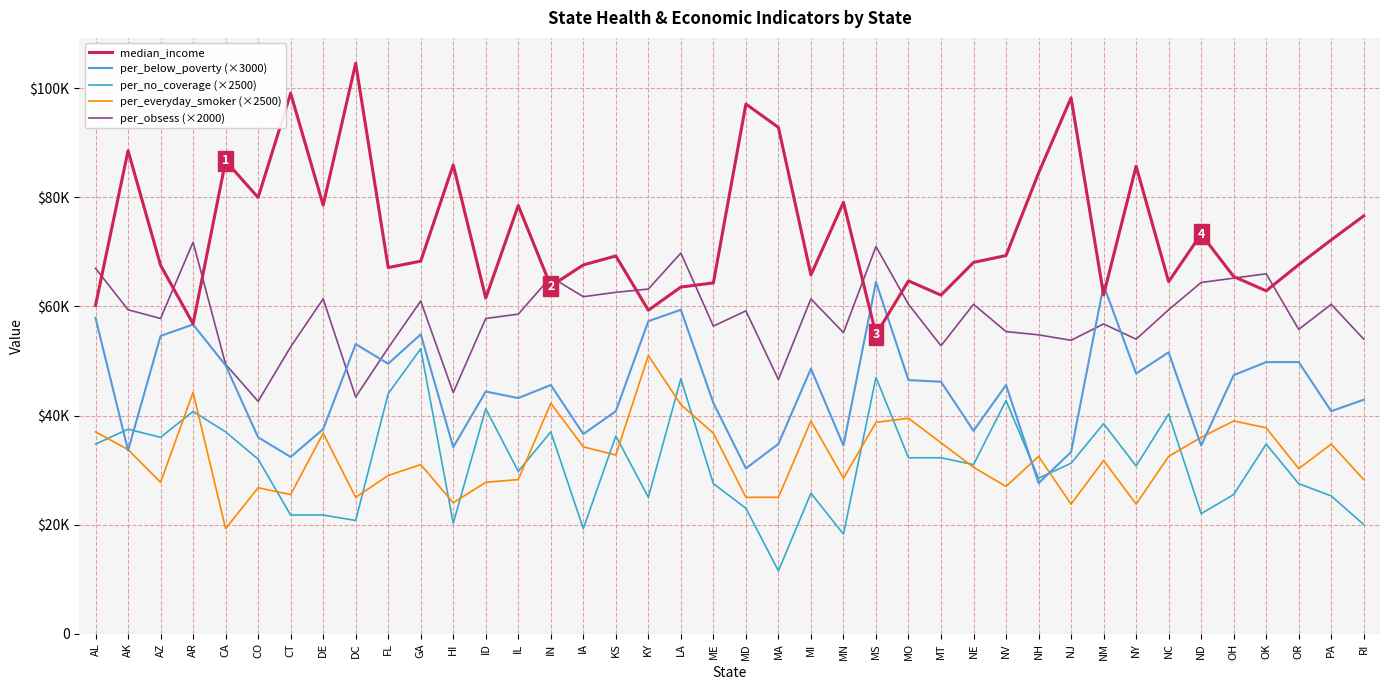

Where is the first local maximum for per_below_poverty (×3000)?

AR